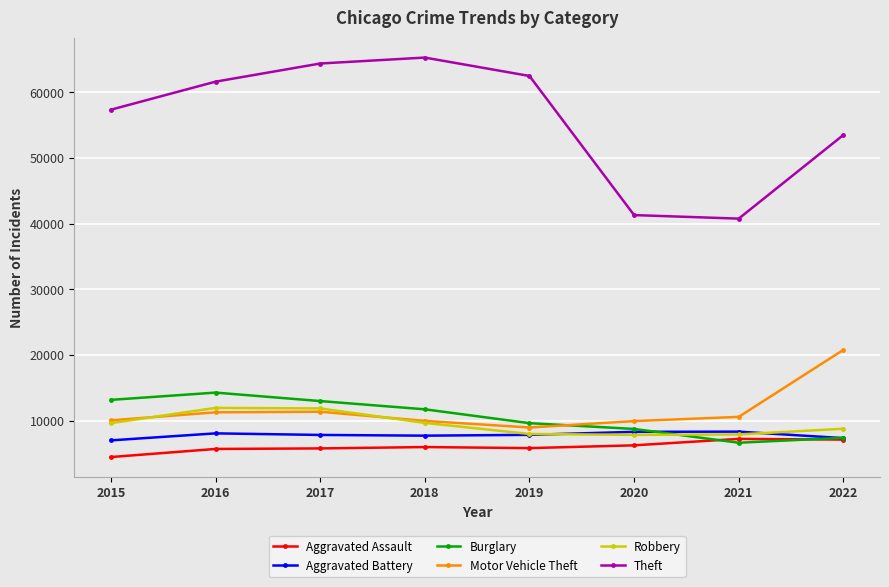

True or false: Aggravated Battery has more than 1 interior local peaks.

True